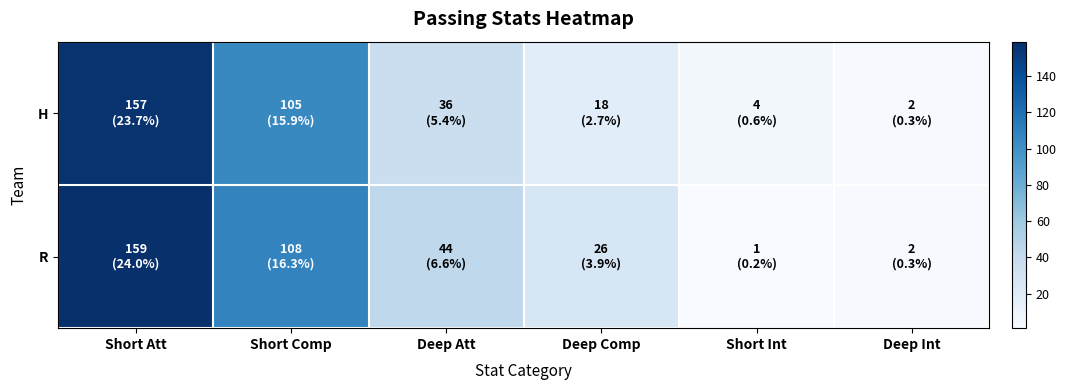

Rank the series at Deep Int from lowest to highest value.

H, R